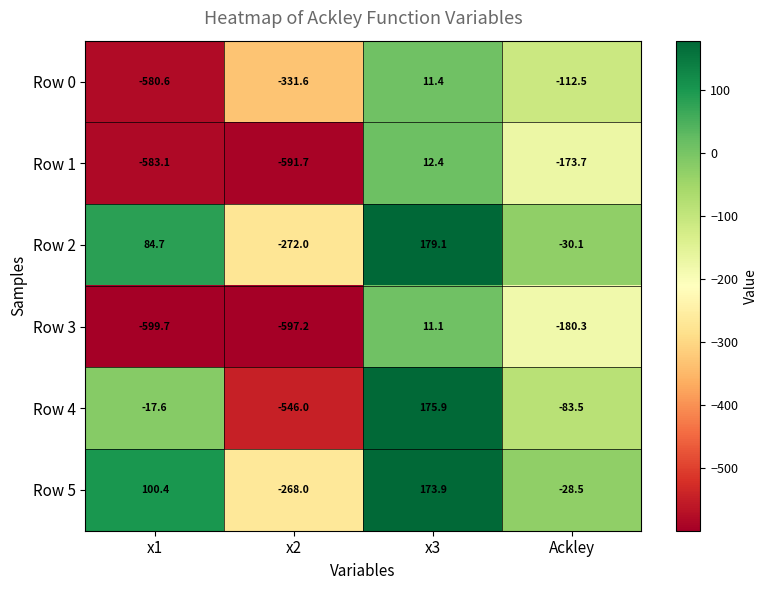

Reading left to right, transcribe all the data shown in this chart.

Row 0: -580.6	-331.6	11.4	-112.5
Row 1: -583.1	-591.7	12.4	-173.7
Row 2: 84.7	-272.0	179.1	-30.1
Row 3: -599.7	-597.2	11.1	-180.3
Row 4: -17.6	-546.0	175.9	-83.5
Row 5: 100.4	-268.0	173.9	-28.5